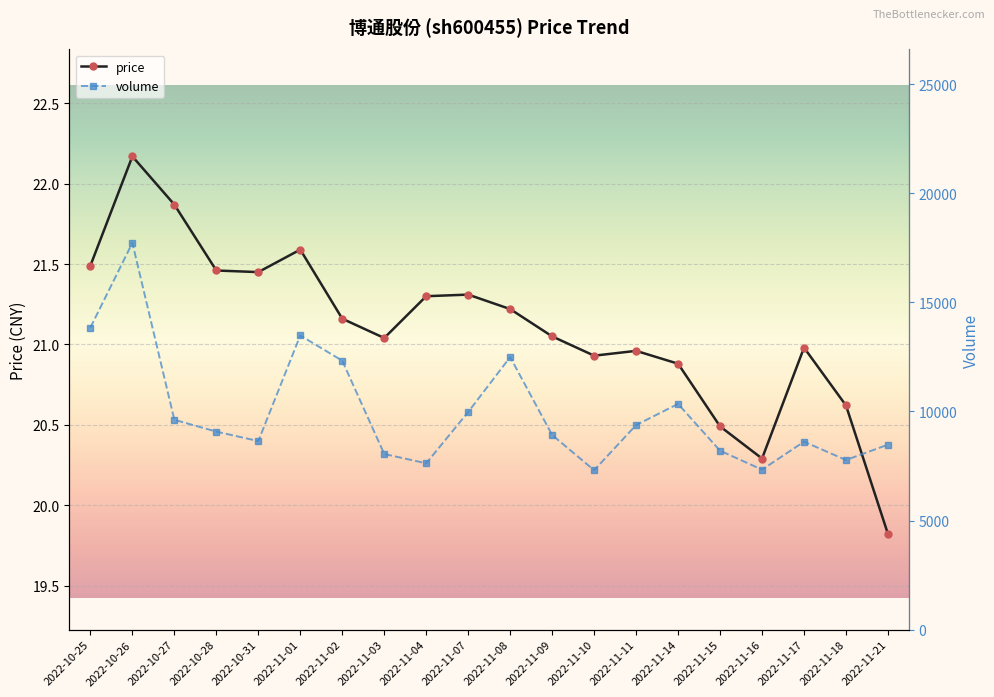

What is the difference between the second highest and second lowest values?

1.6